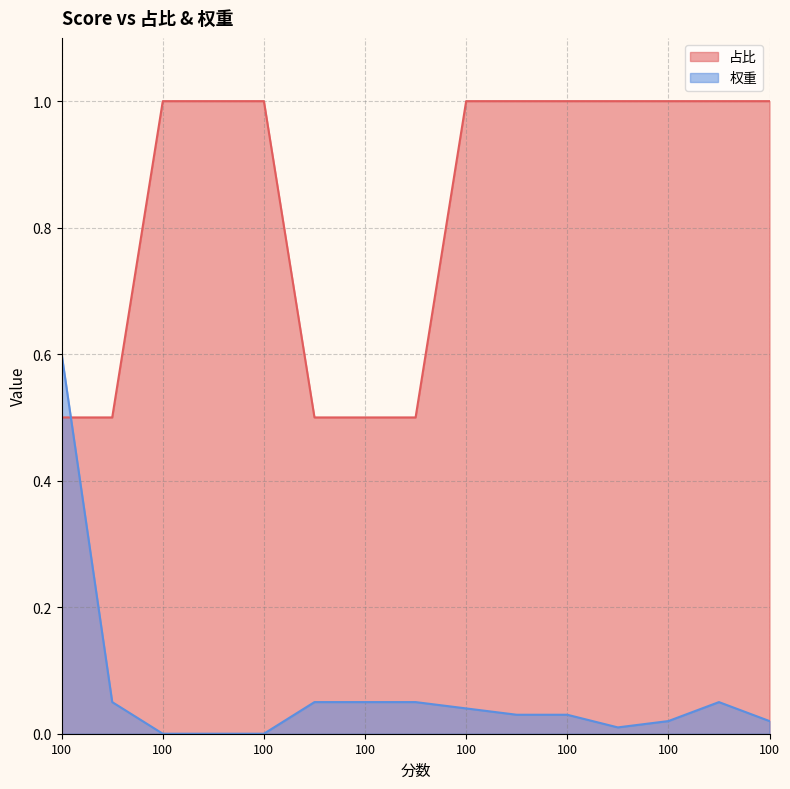

True or false: 权重 and 占比 cross at least once.

True